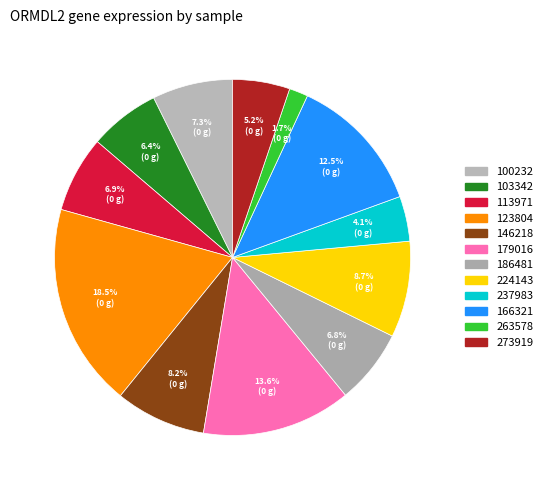

How many segments does this pie chart have?

12